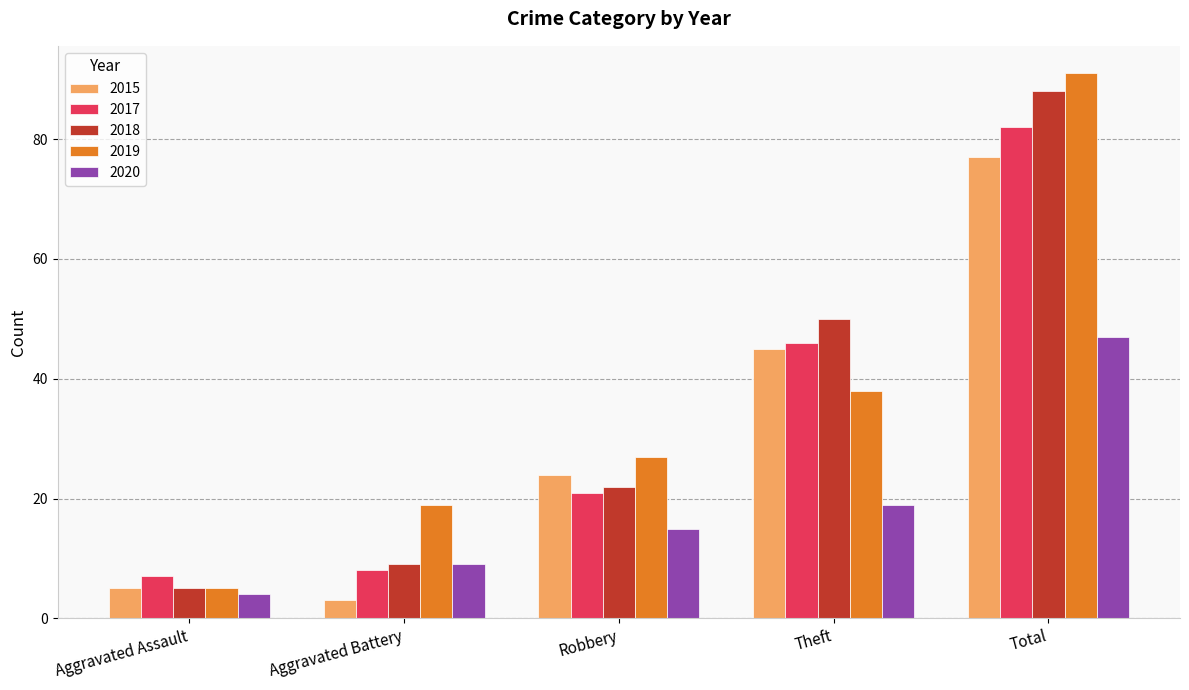

What is the difference between the 2019 values at Aggravated Assault and Total?

86